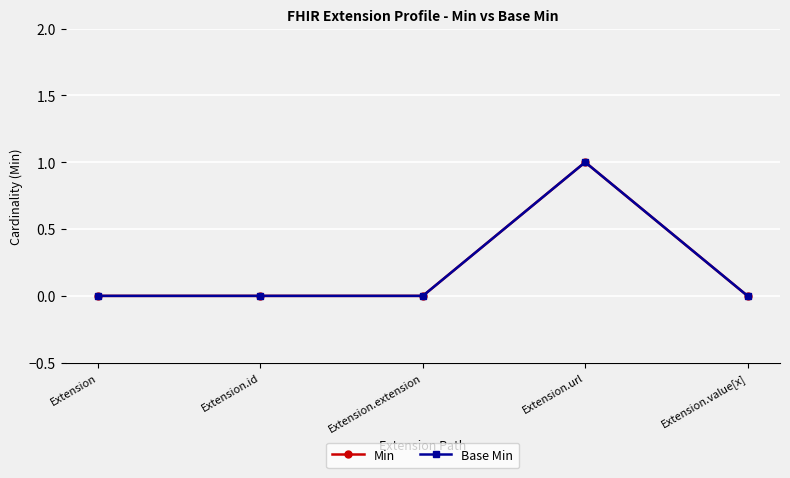

True or false: Base Min and Min intersect in this chart.

False